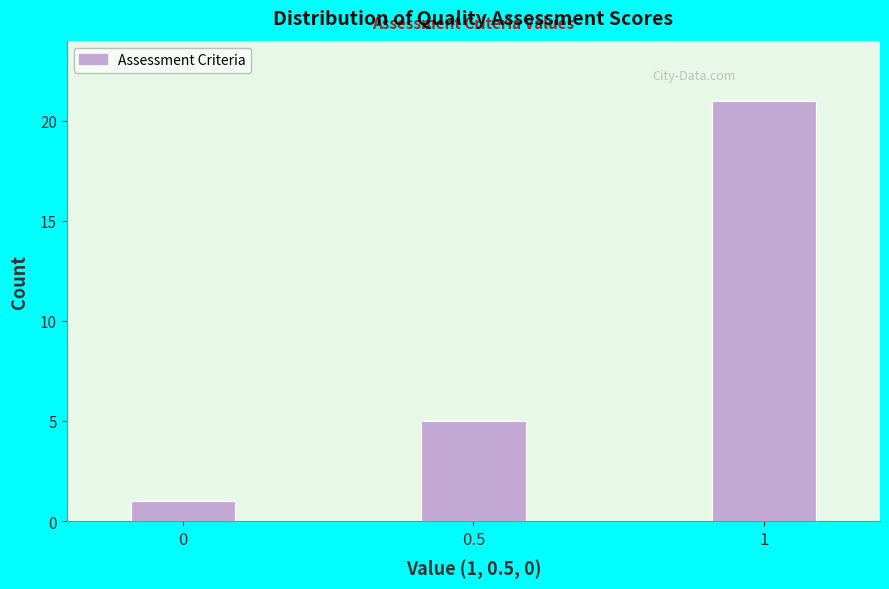

Reading right to left, extract all data points from this chart.

21	5	1